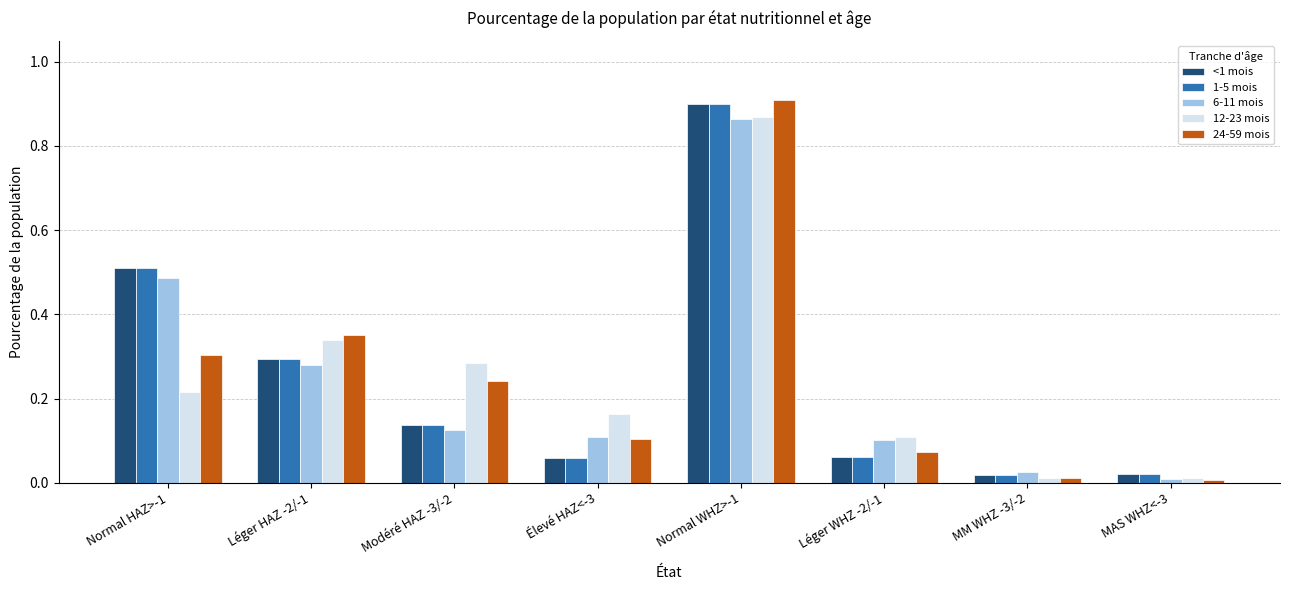

At which category does the chart reach its peak across all series?

Normal WHZ>-1